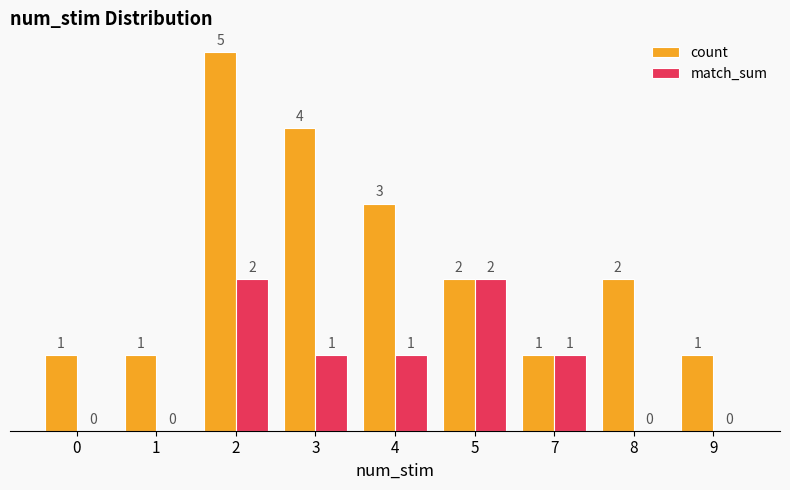

Between 0 and 4, which series saw the biggest shift?

count